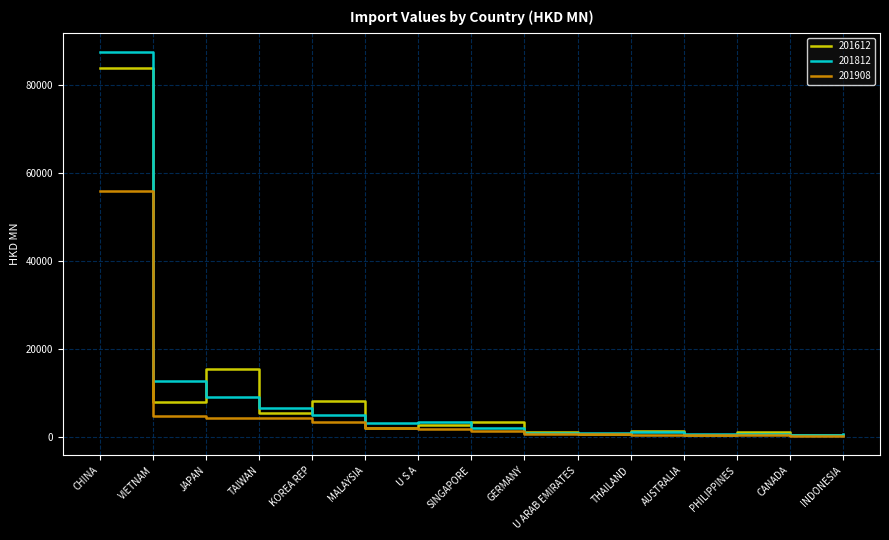

How many lines are shown in the chart?

3